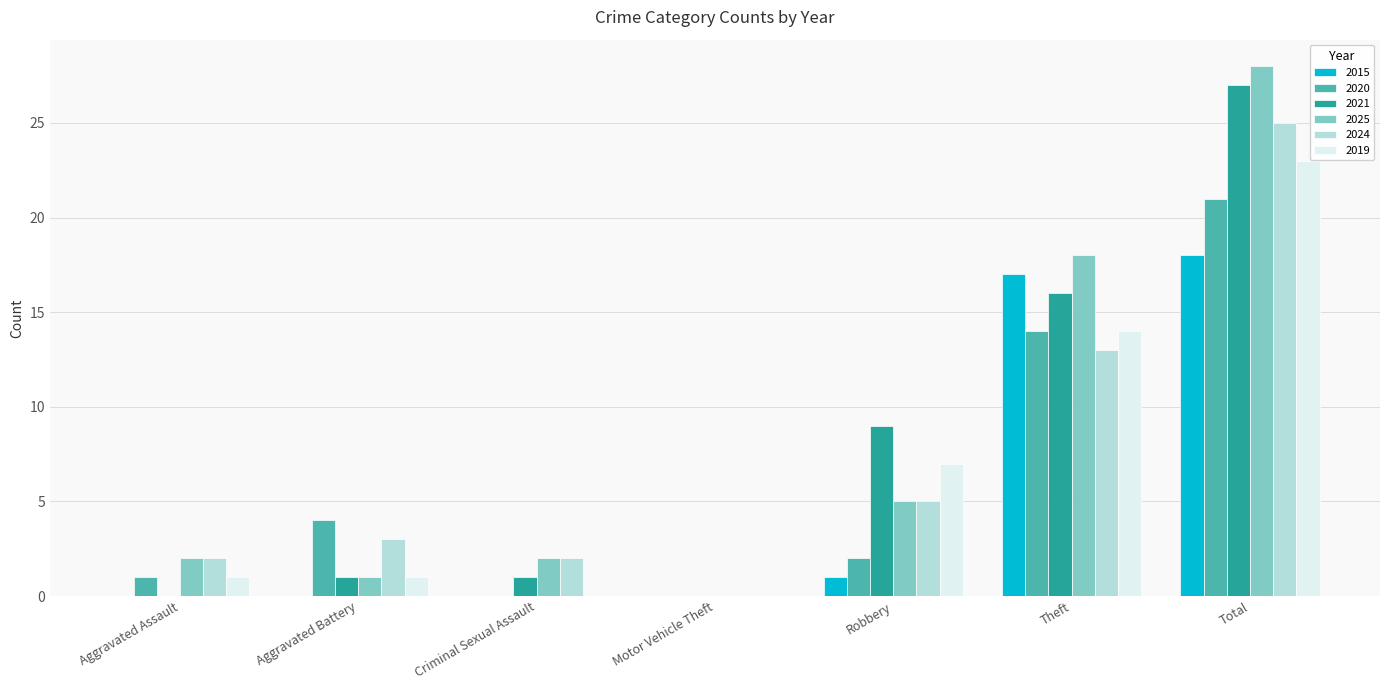

What is the sum of the 2015 values at Robbery and Theft?

18